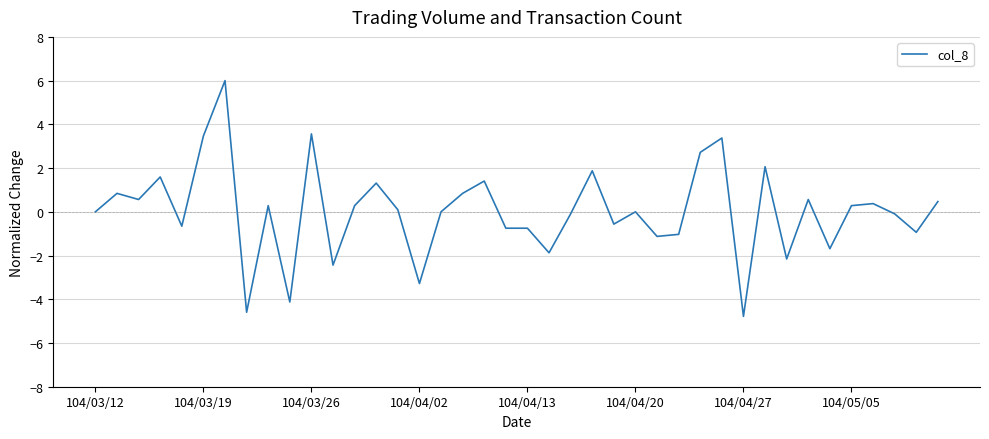

What is the minimum value shown in the chart?

-4.8